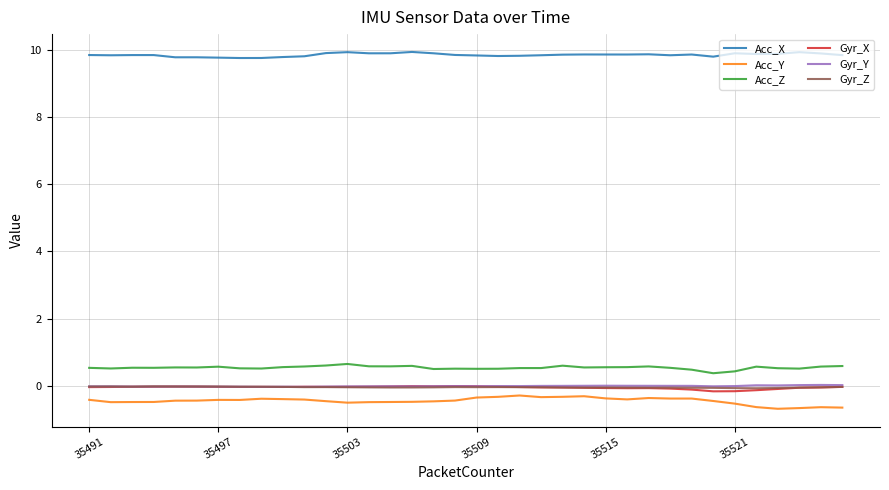

Which series has the largest total across all categories?

Acc_X